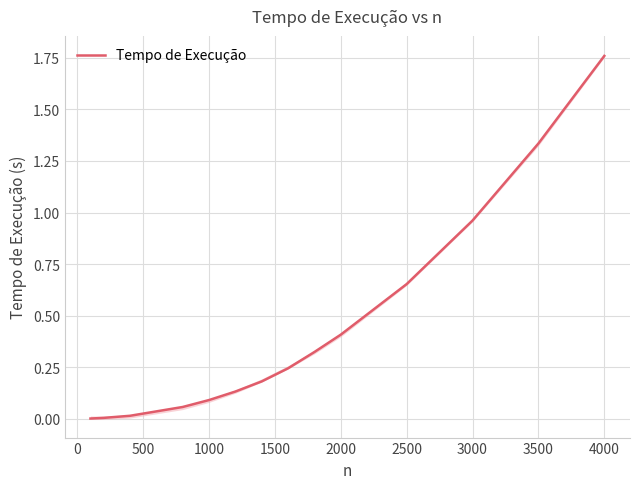

What is the difference between the maximum and minimum values?

1.8